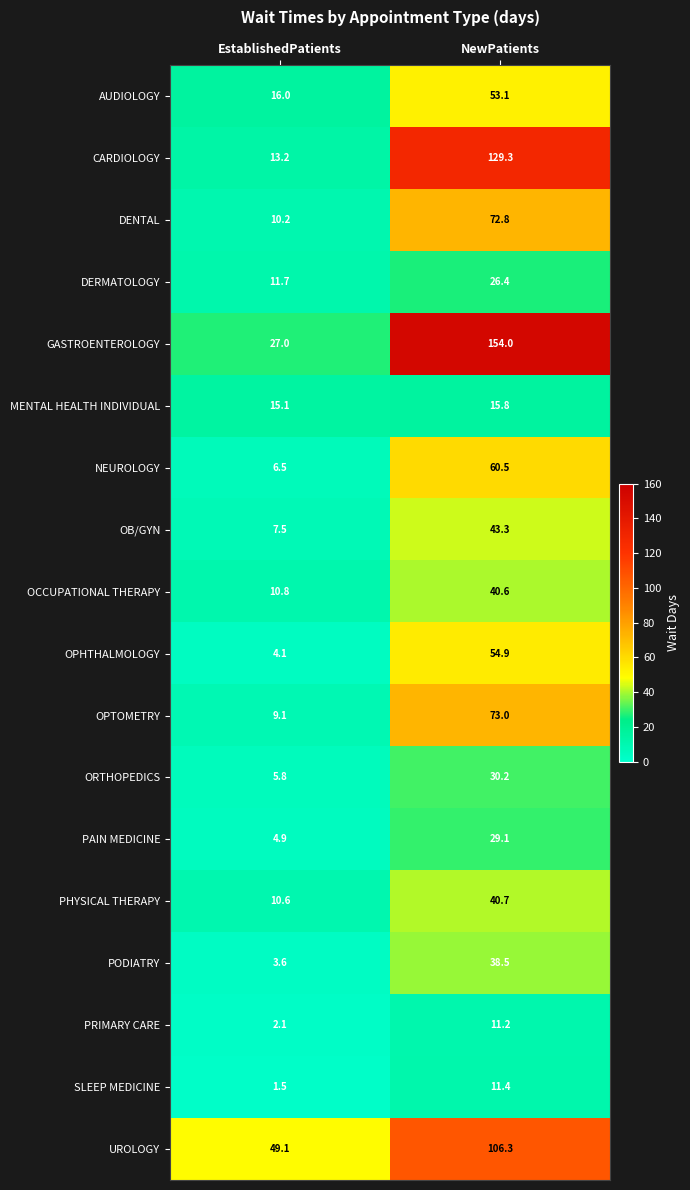

What is the spread (max minus min) of values at NewPatients?

142.8